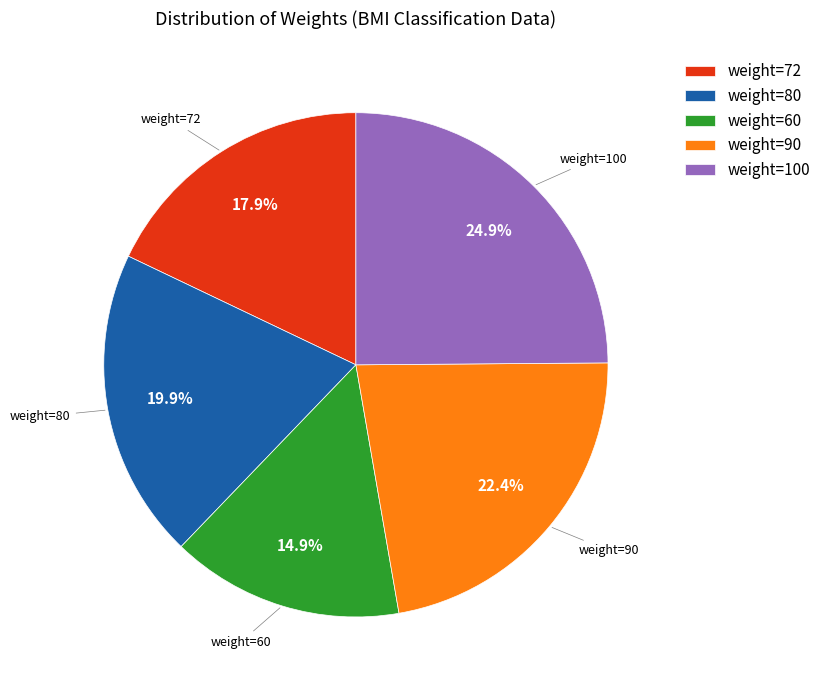

What portion of the pie excludes weight=60?

85.1%